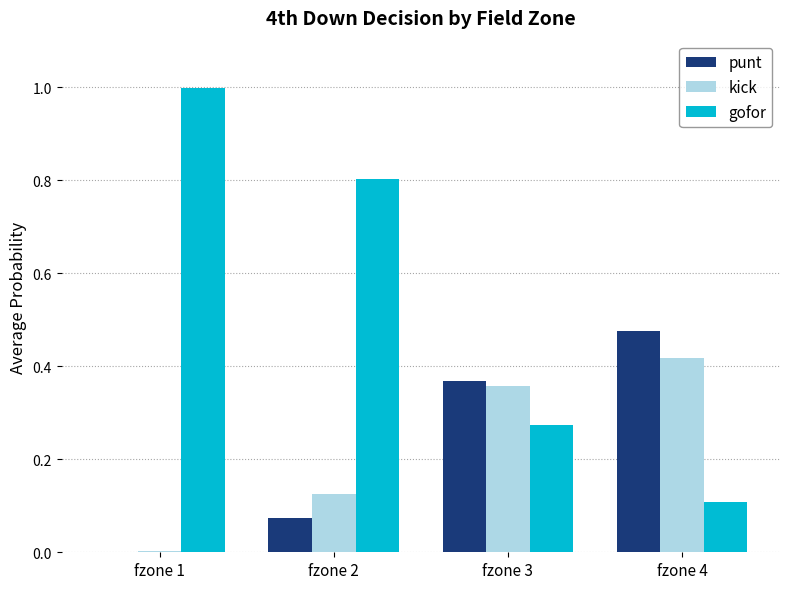

Which series has the largest total across all categories?

gofor